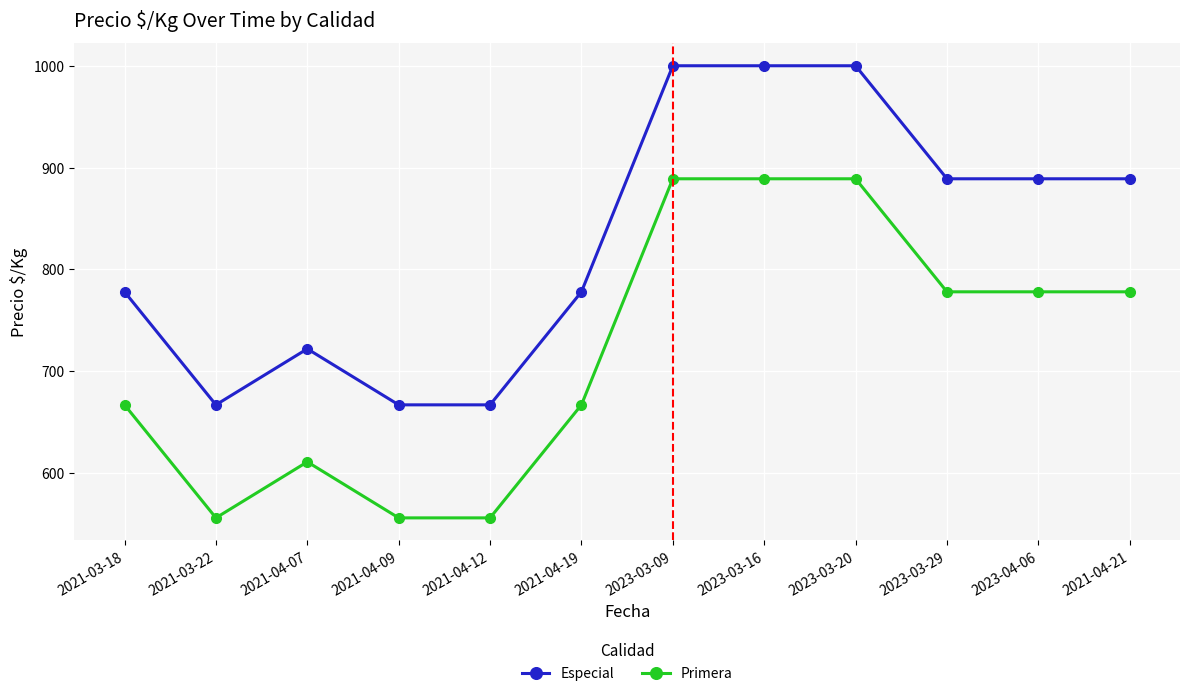

The value of Primera at 2021-03-18 is 1023. True or false?

False